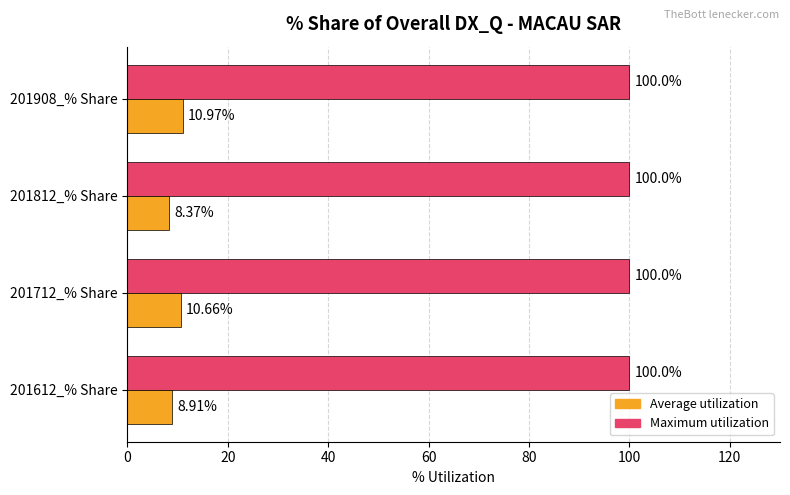

What is the average value of the Maximum utilization series?

100.0